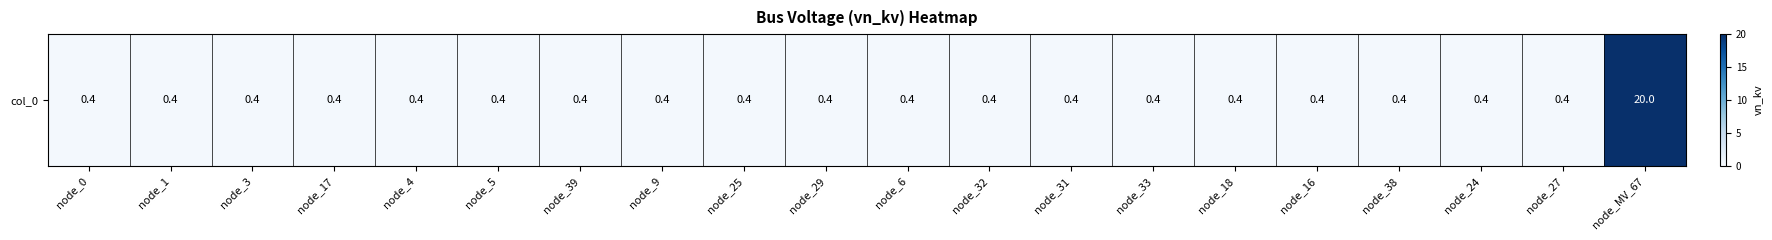

Reading left to right, transcribe all the data shown in this chart.

0.4	0.4	0.4	0.4	0.4	0.4	0.4	0.4	0.4	0.4	0.4	0.4	0.4	0.4	0.4	0.4	0.4	0.4	0.4	20.0